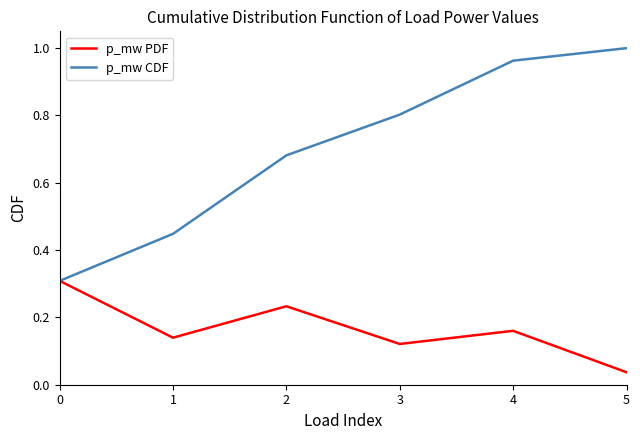

List the series in order of their peak value, highest first.

p_mw CDF, p_mw PDF